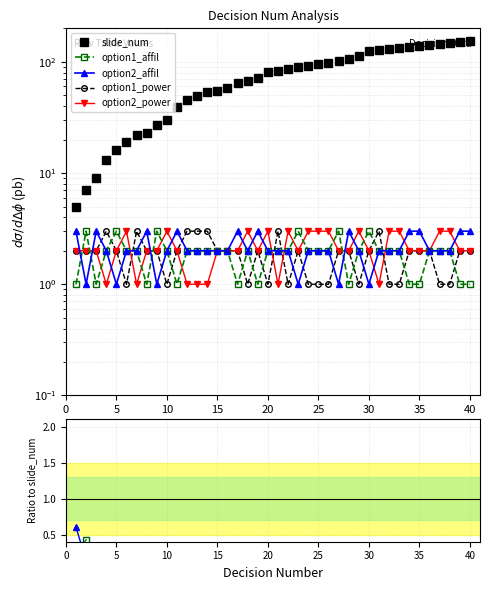

What is the sum of all slide_num values?

3154